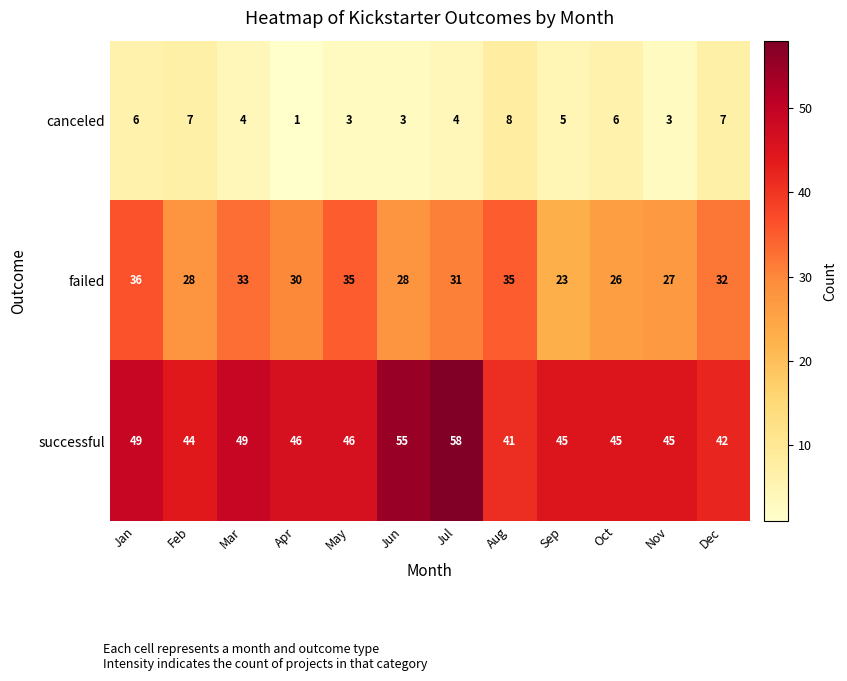

What is the difference between the maximum and second lowest values in the successful series?

16